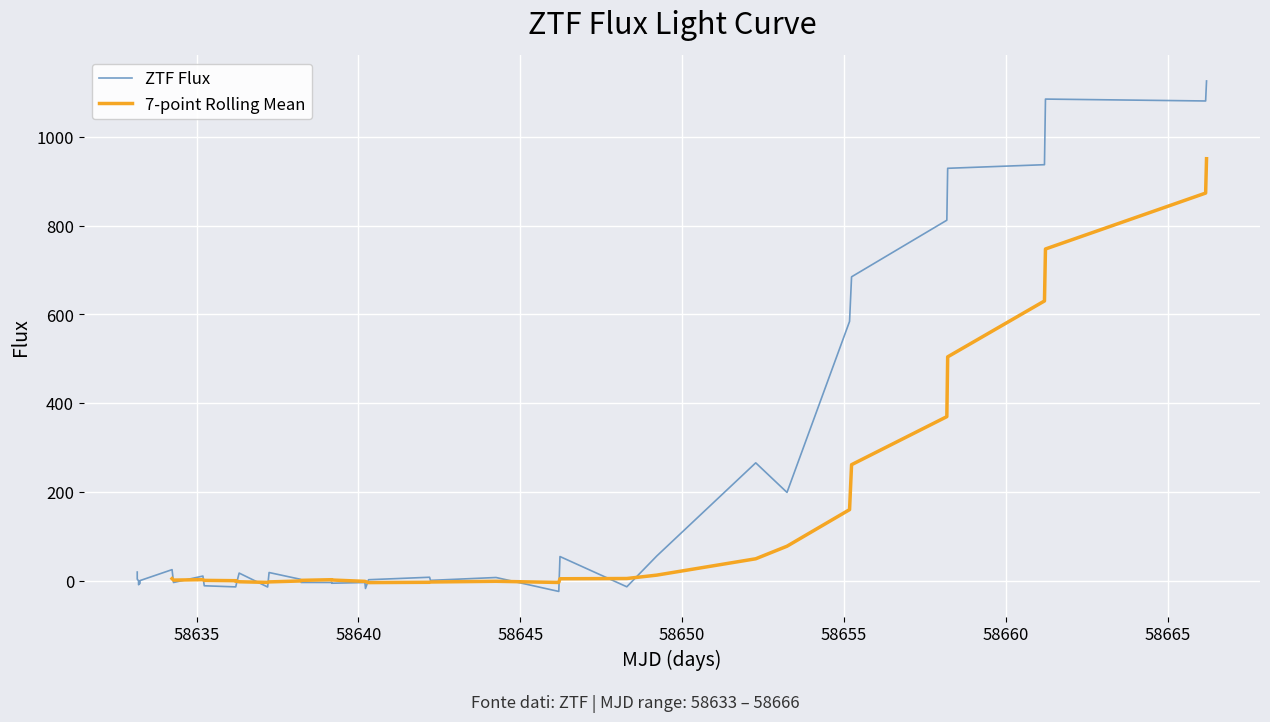

How many intersections are there between 7-point Rolling Mean and ZTF Flux?

12